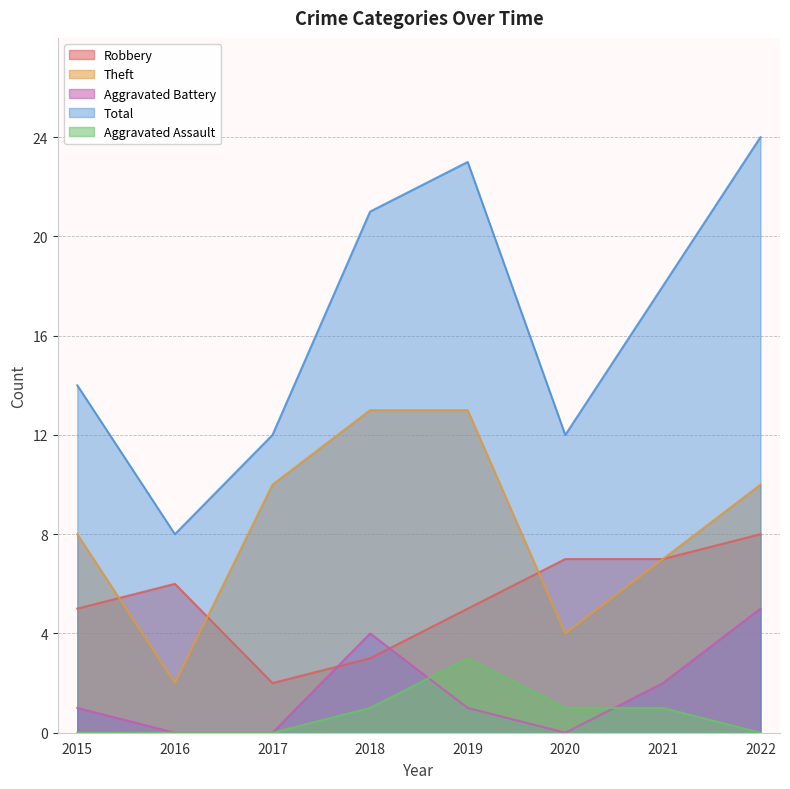

Reading left to right, list all the values displayed in this chart.

Robbery: 5	6	2	3	5	7	7	8
Theft: 8	2	10	13	13	4	7	10
Aggravated Battery: 1	0	0	4	1	0	2	5
Total: 14	8	12	21	23	12	18	24
Aggravated Assault: 0	0	0	1	3	1	1	0